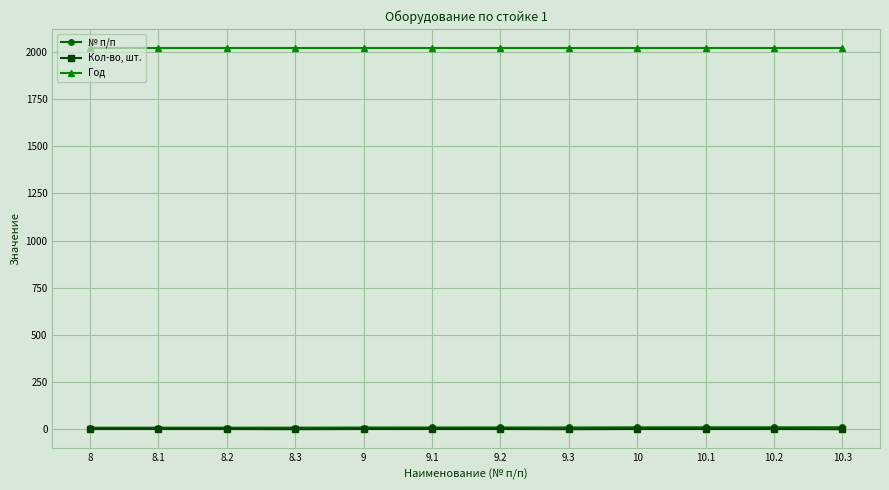

The value of Год at 10 is 1318.7. True or false?

False